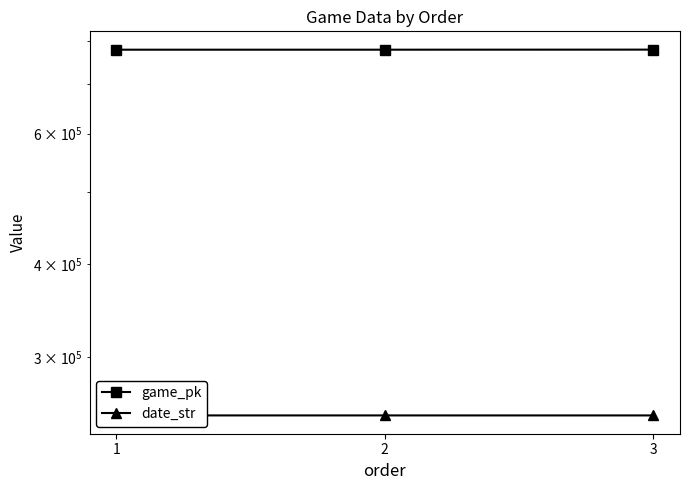

Is the value of game_pk at 1 greater than the value of date_str at 1?

Yes